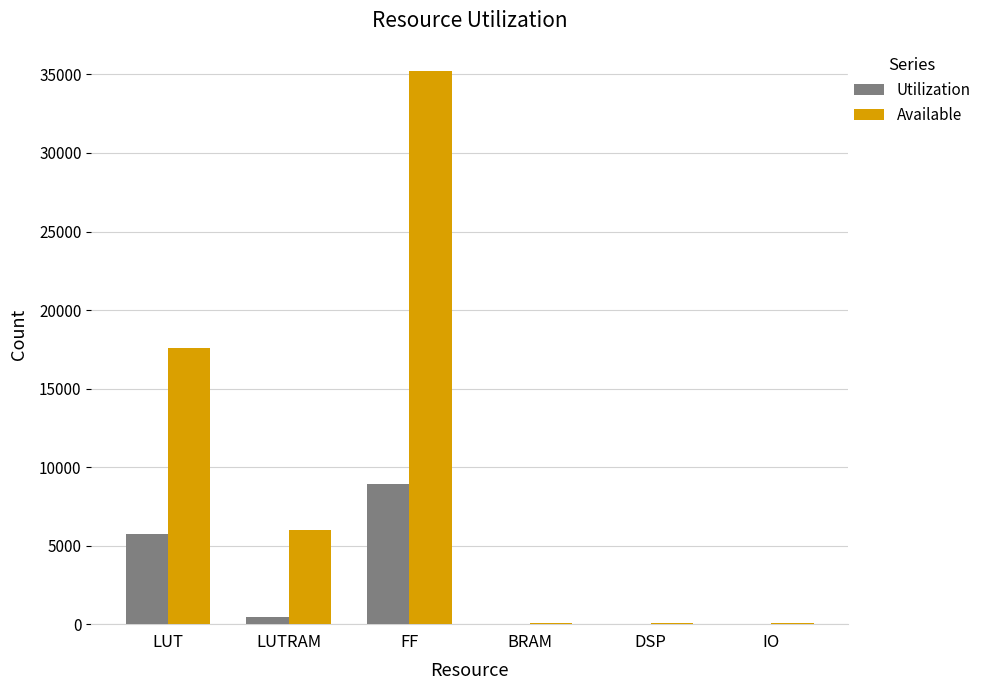

What is the difference between the Utilization values at DSP and IO?

12